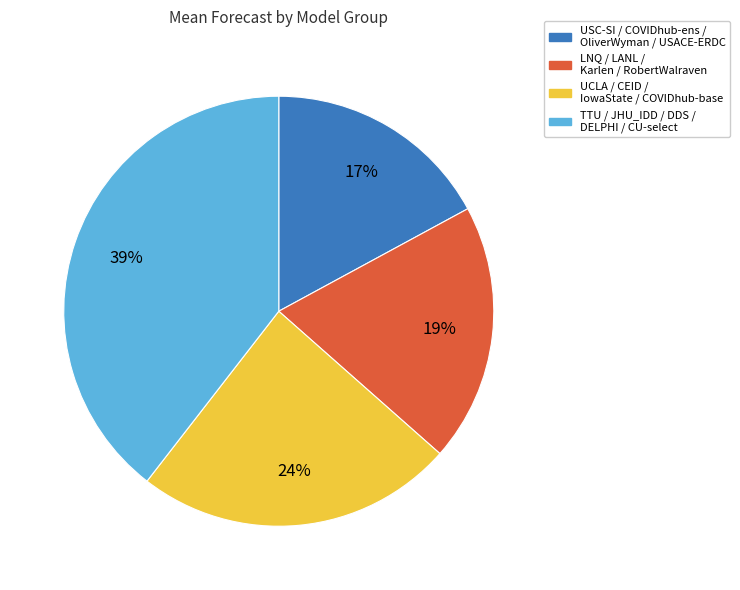

To the nearest percent, what is the average slice percentage?

25%